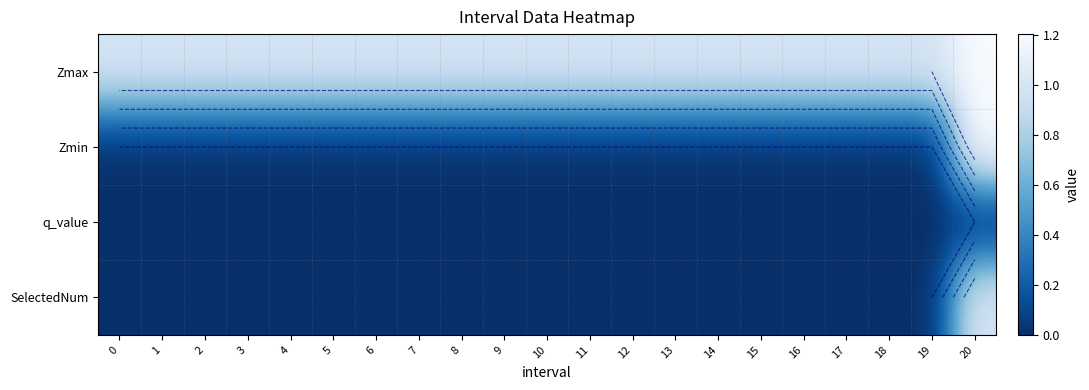

How many distinct data groups are displayed?

4